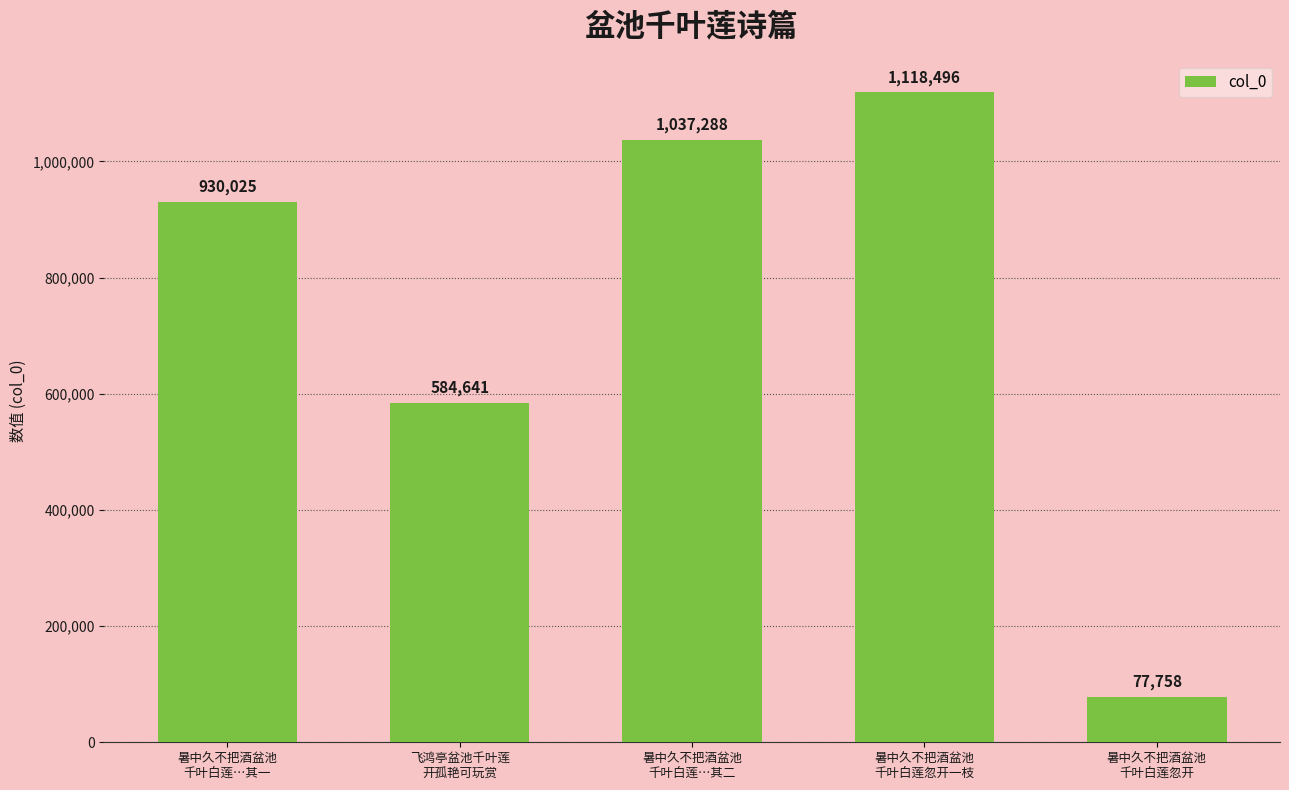

Which category has the lowest value across all series?

暑中久不把酒盆池
千叶白莲忽开